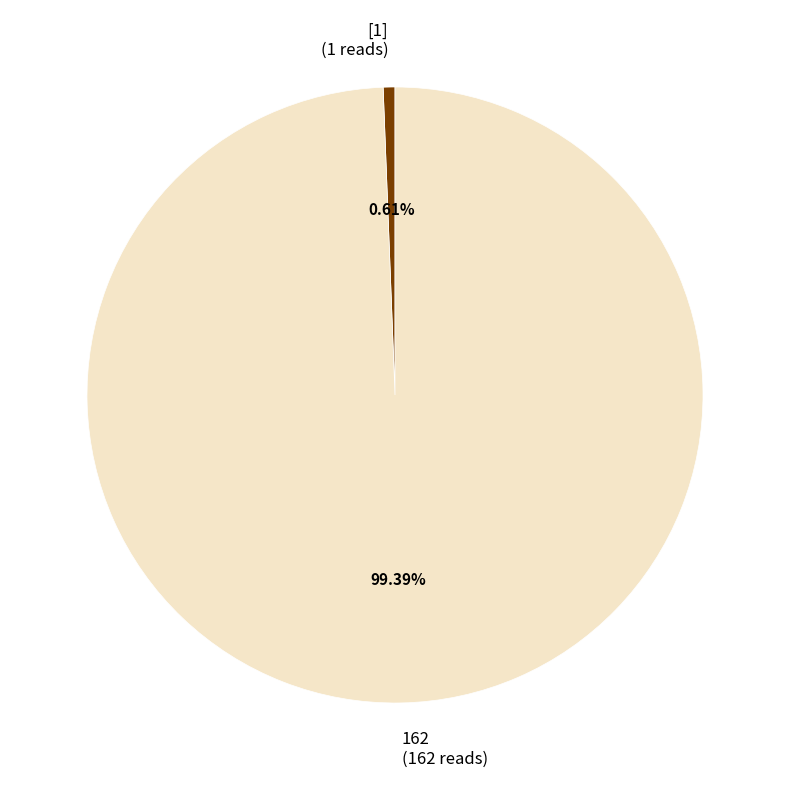

Rank the categories by value from highest to lowest.

162 (162 reads), [1] (1 reads)